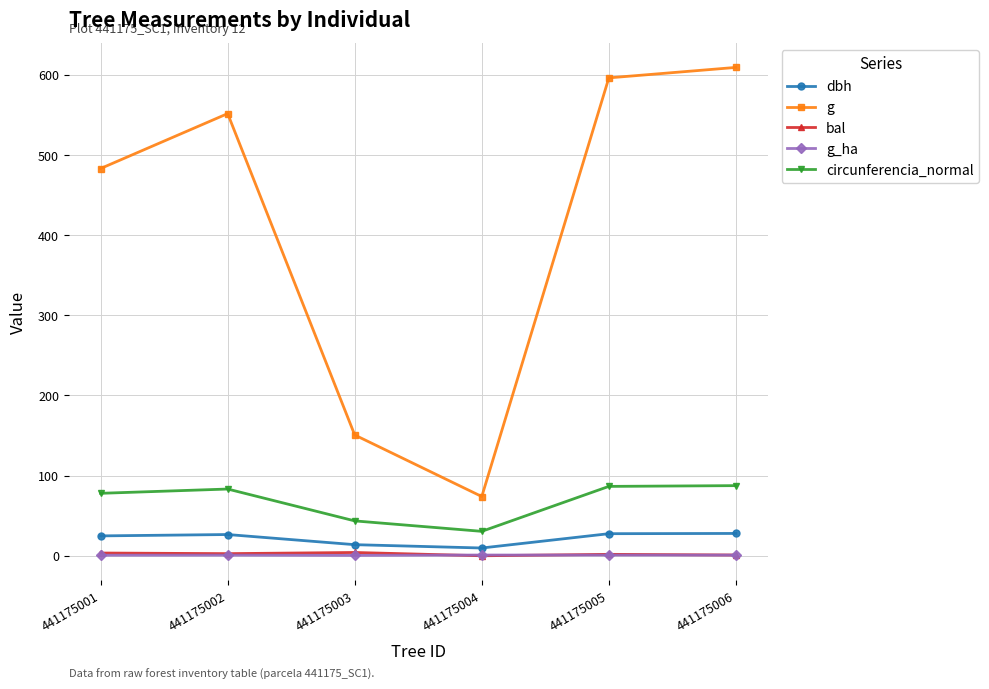

Read the bal value at 441175003.

4.1